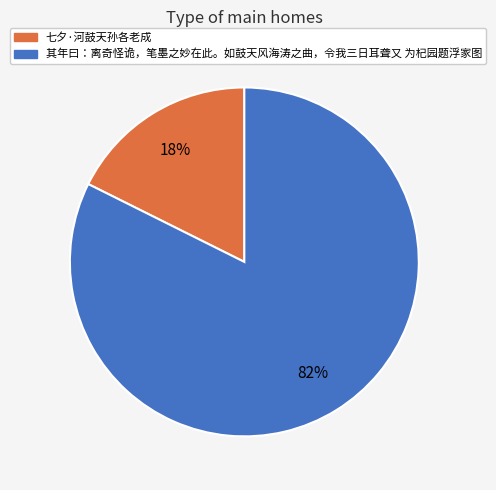

To the nearest percent, what percentage of the pie is 七夕·河鼓天孙各老成?

18%